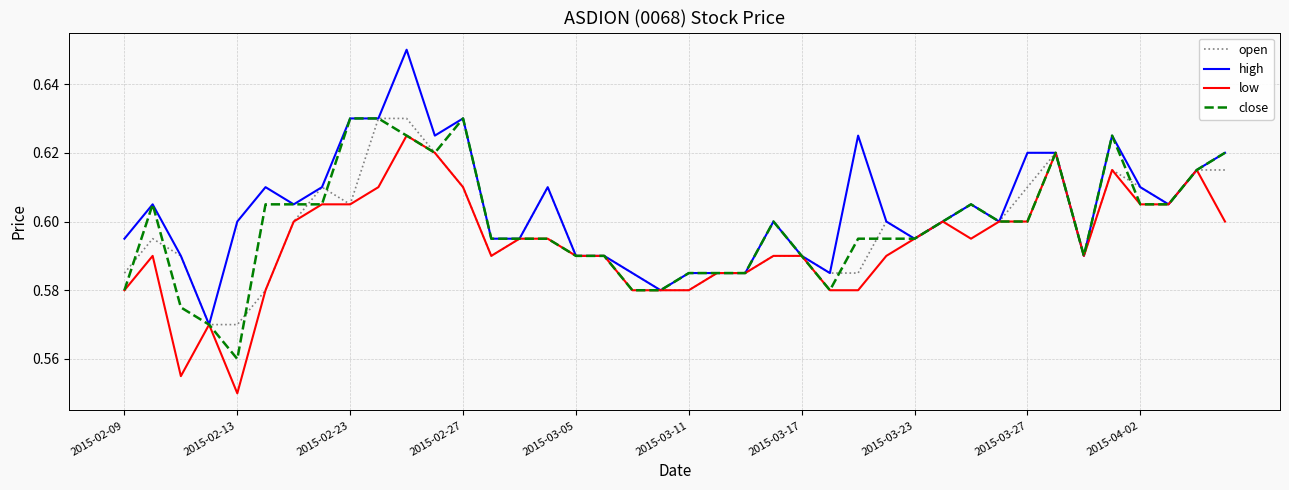

How many series are shown in this chart?

4